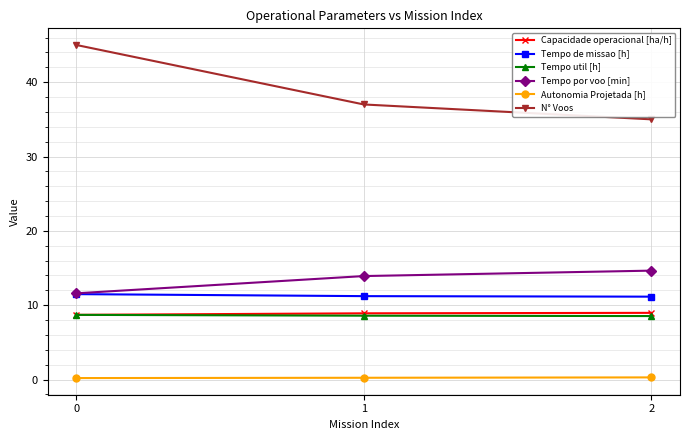

What is the difference between the Tempo util [h] values at 2 and 0?

0.2